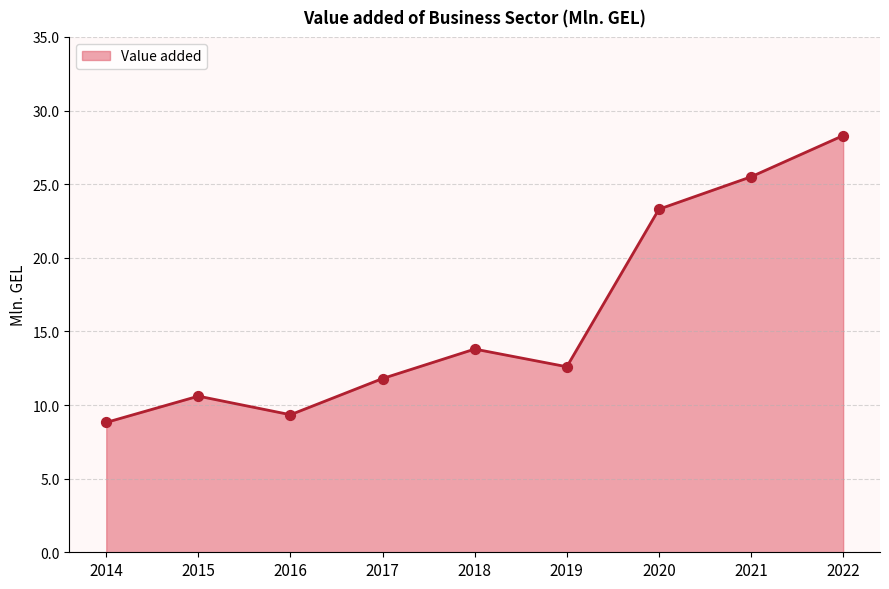

What is the change in value from 2015 to 2022?

+17.7